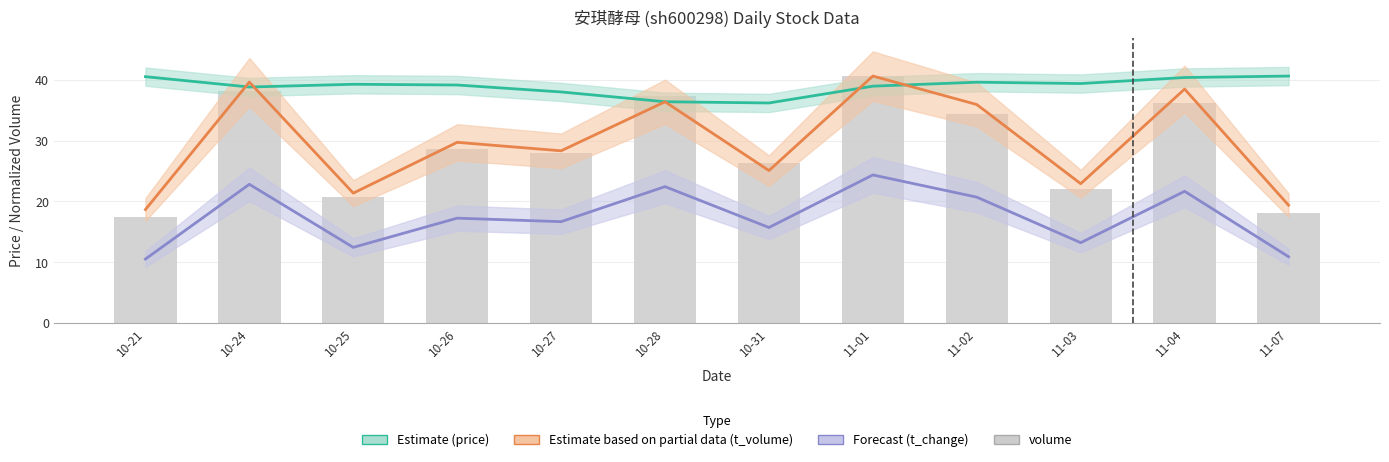

What is the label of the 11th bar from the right?

10-24